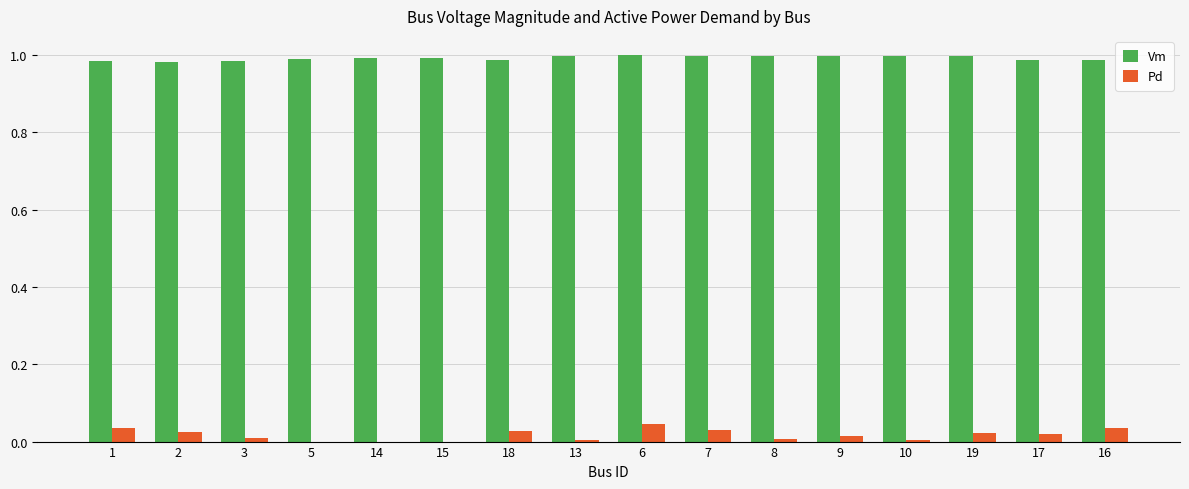

How many categories are shown in the chart?

16